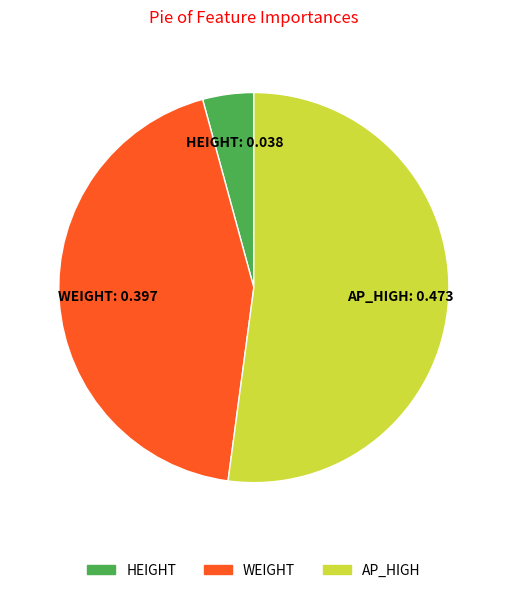

The WEIGHT slice represents 54% of the pie. True or false?

False